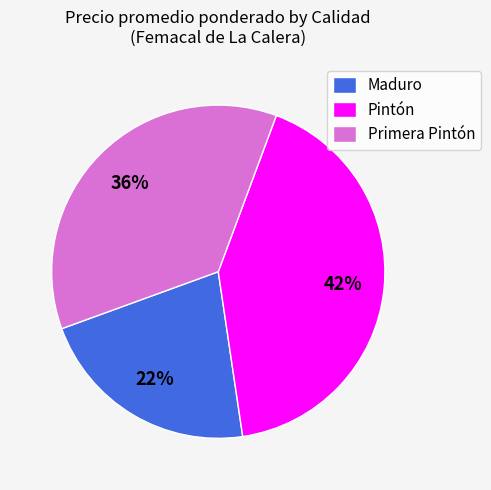

Approximately how many times larger is the value at Maduro compared to Pintón?

0.5